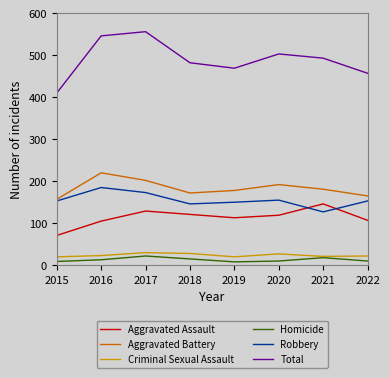

Is the value of Aggravated Assault at 2021 greater than the value of Aggravated Battery at 2020?

No